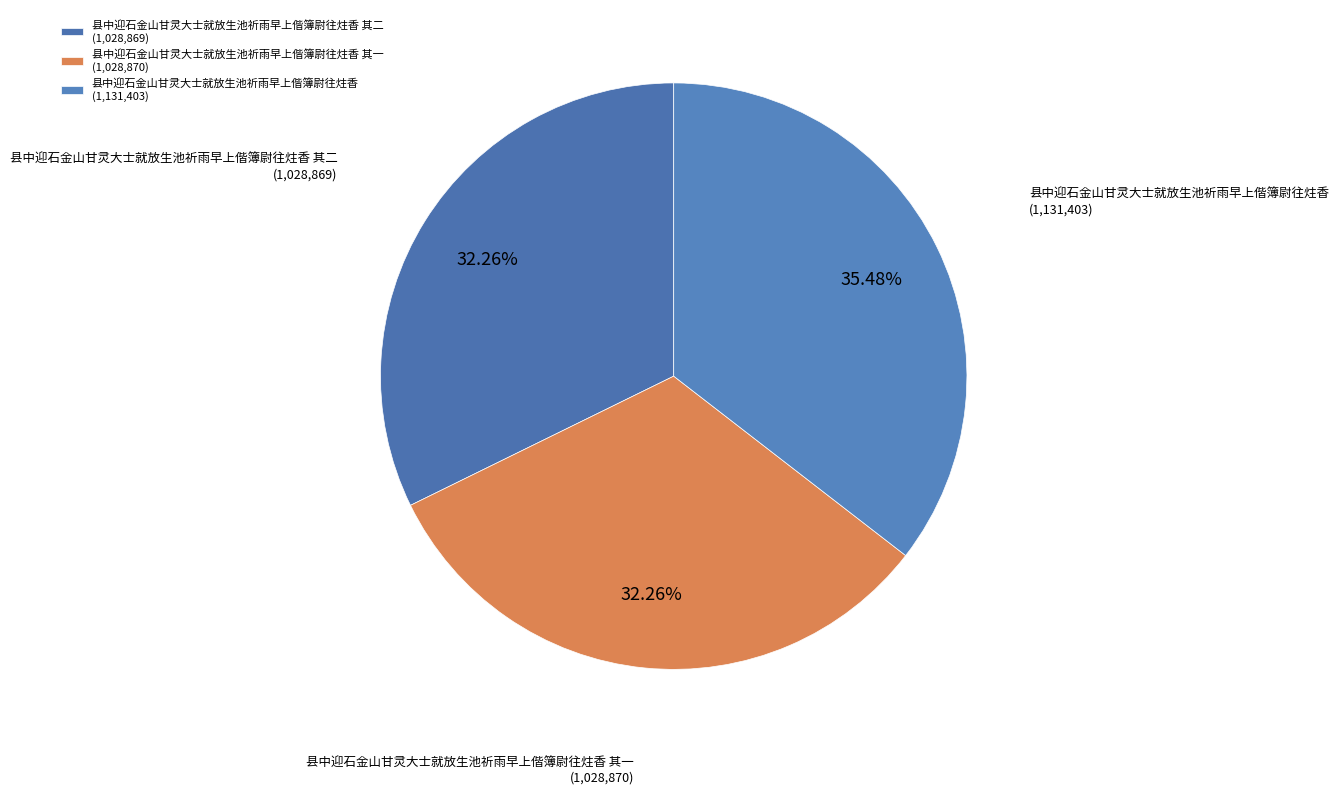

Count the number of slices in the pie.

3